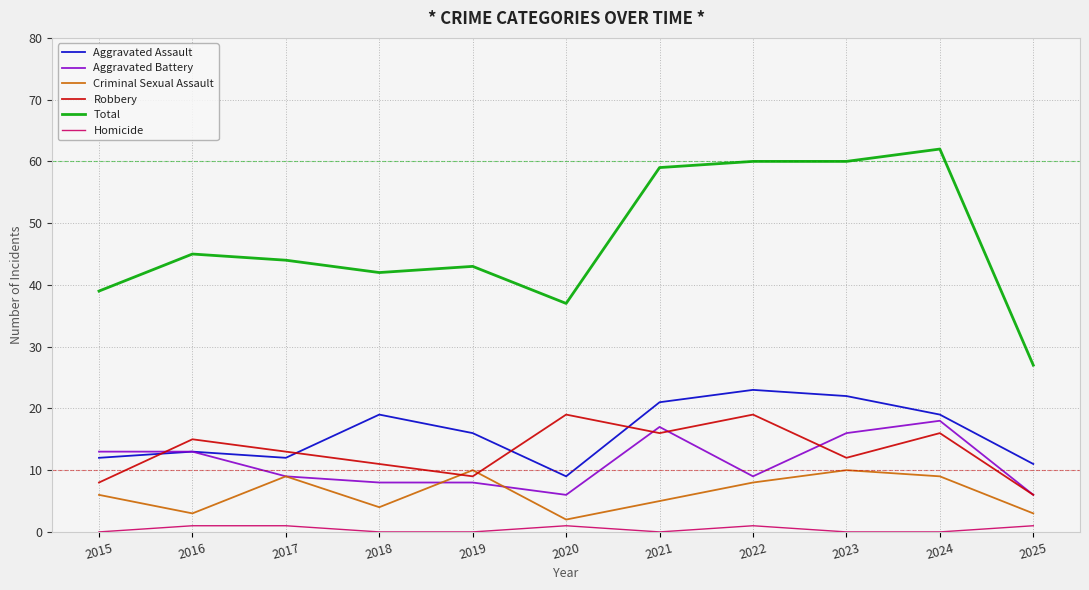

Is it true that Robbery equals 12 at 2023?

True